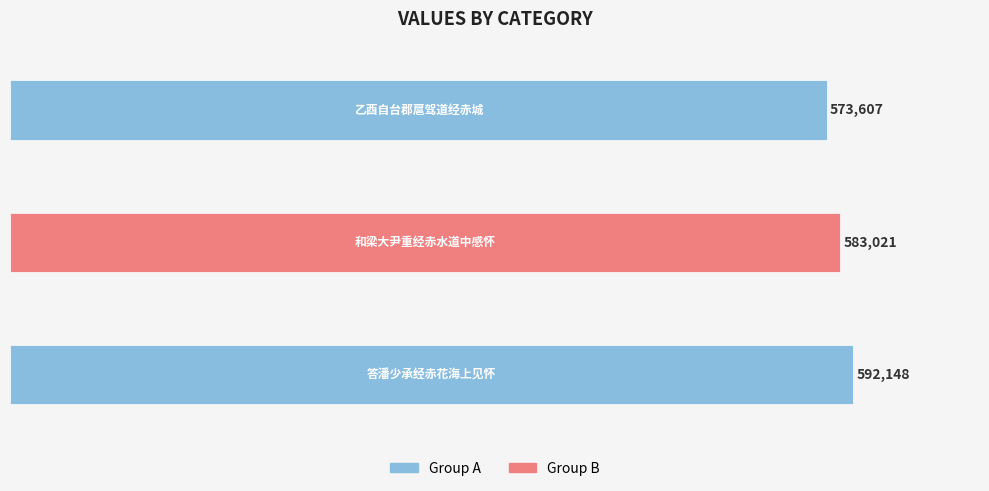

What is the average value?

582925